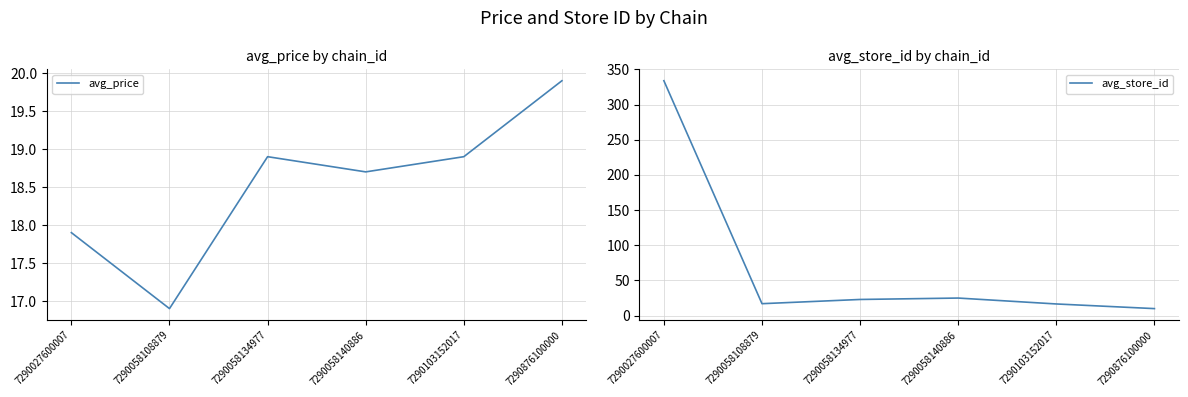

True or false: avg_store_id has a value of 36.5 at 7290058134977.

False